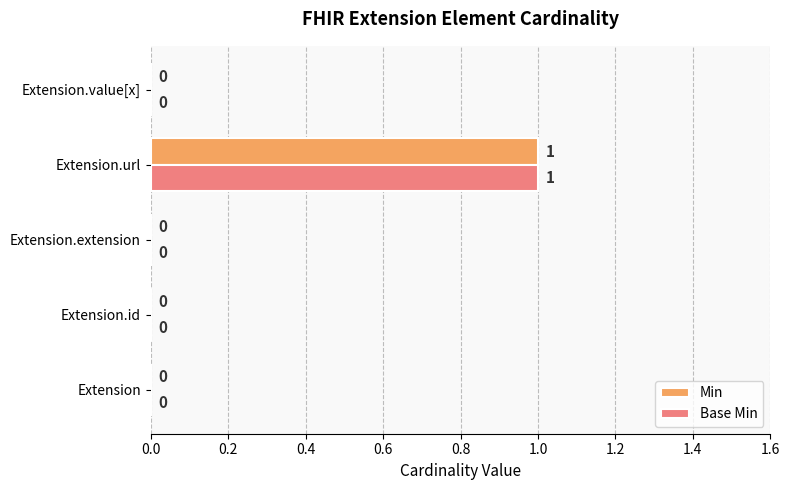

The Min series shows 0 at Extension.id. True or false?

True